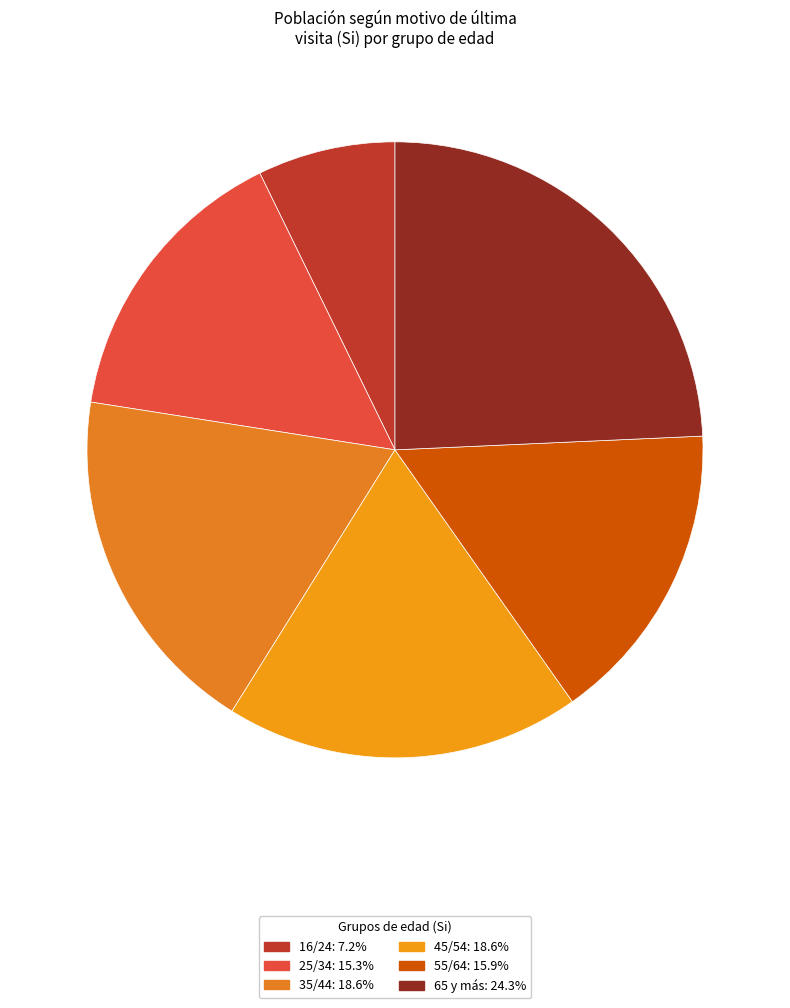

Between 16/24 and 55/64, which is larger?

55/64